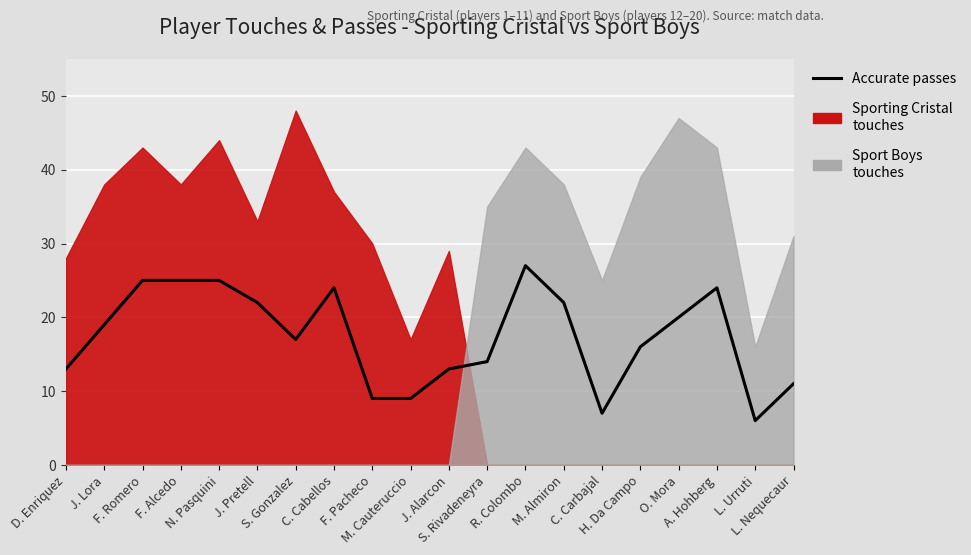

The chart shows a value of 22 at J. Pretell. True or false?

True